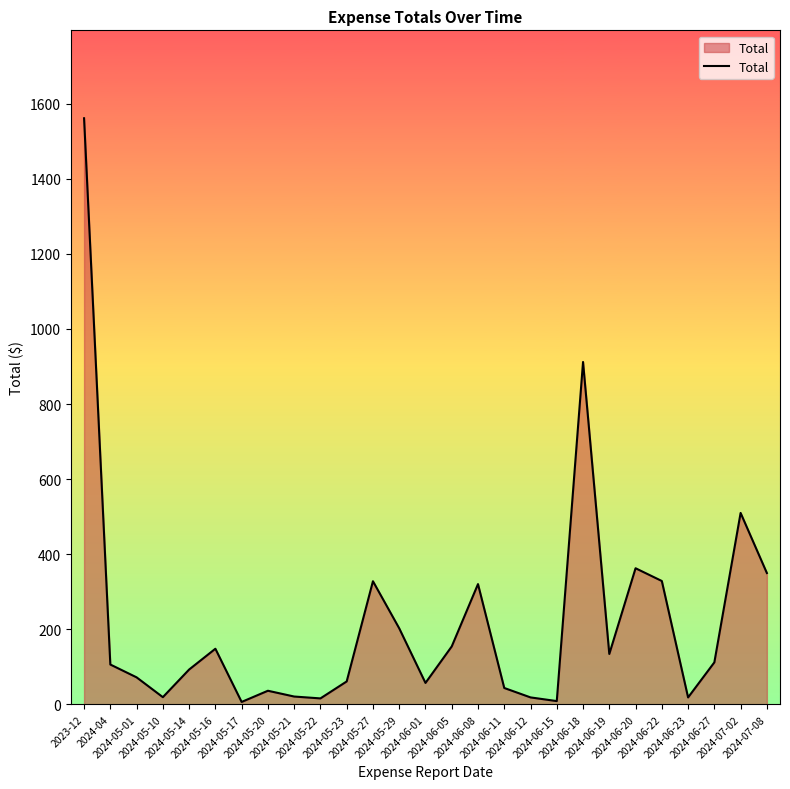

Where does the data first go above 106?

2023-12